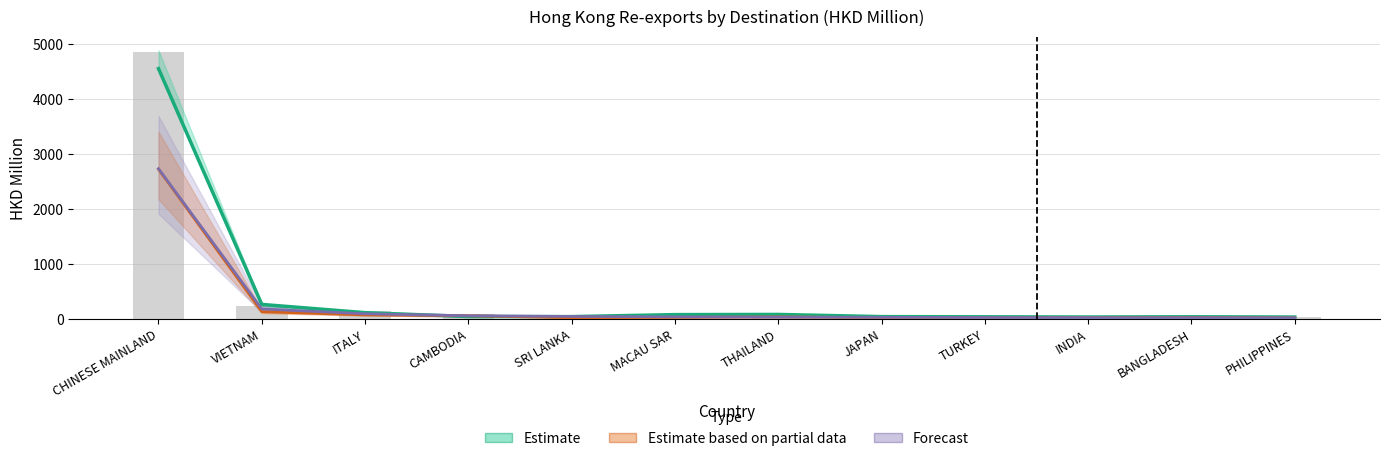

At which label does Estimate based on partial data first exceed 29?

CHINESE MAINLAND